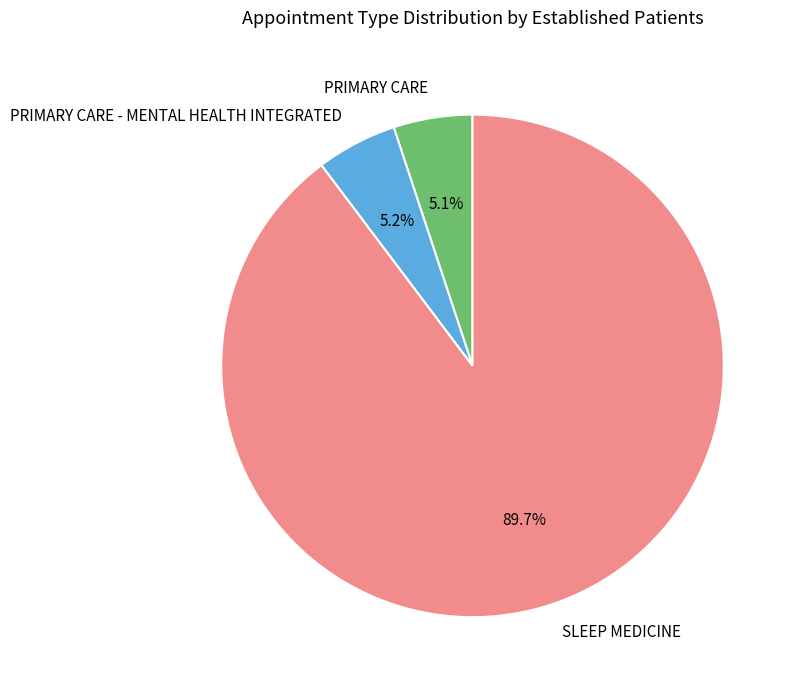

To the nearest percent, what portion does SLEEP MEDICINE represent?

90%